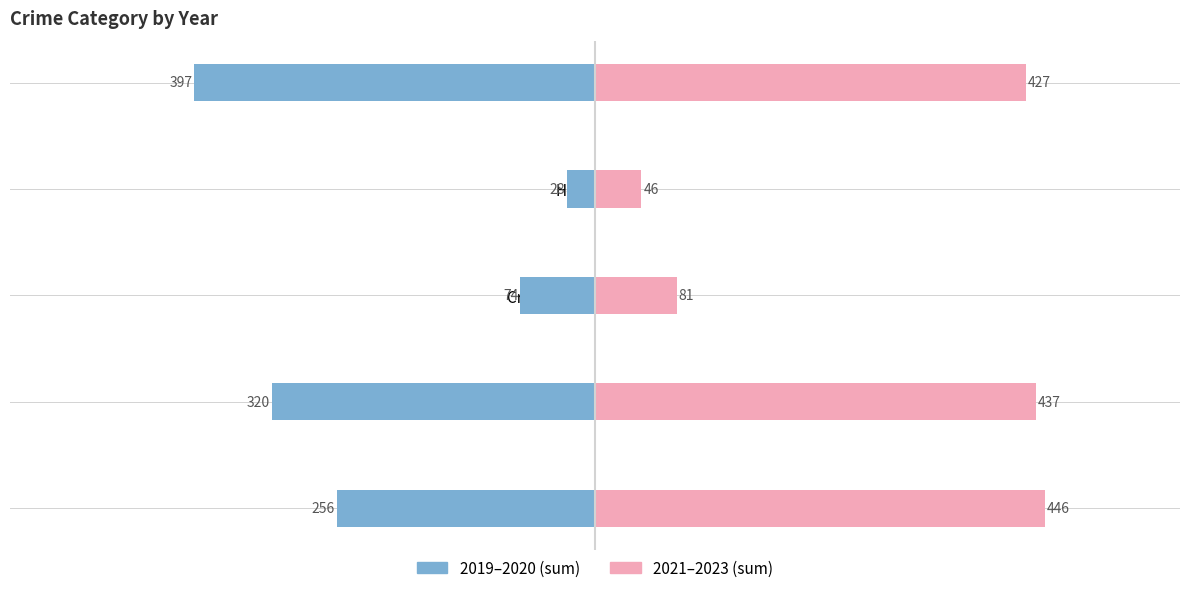

Is the value of 2019–2020 at Aggravated Assault greater than the value of 2021–2023 at Robbery?

No